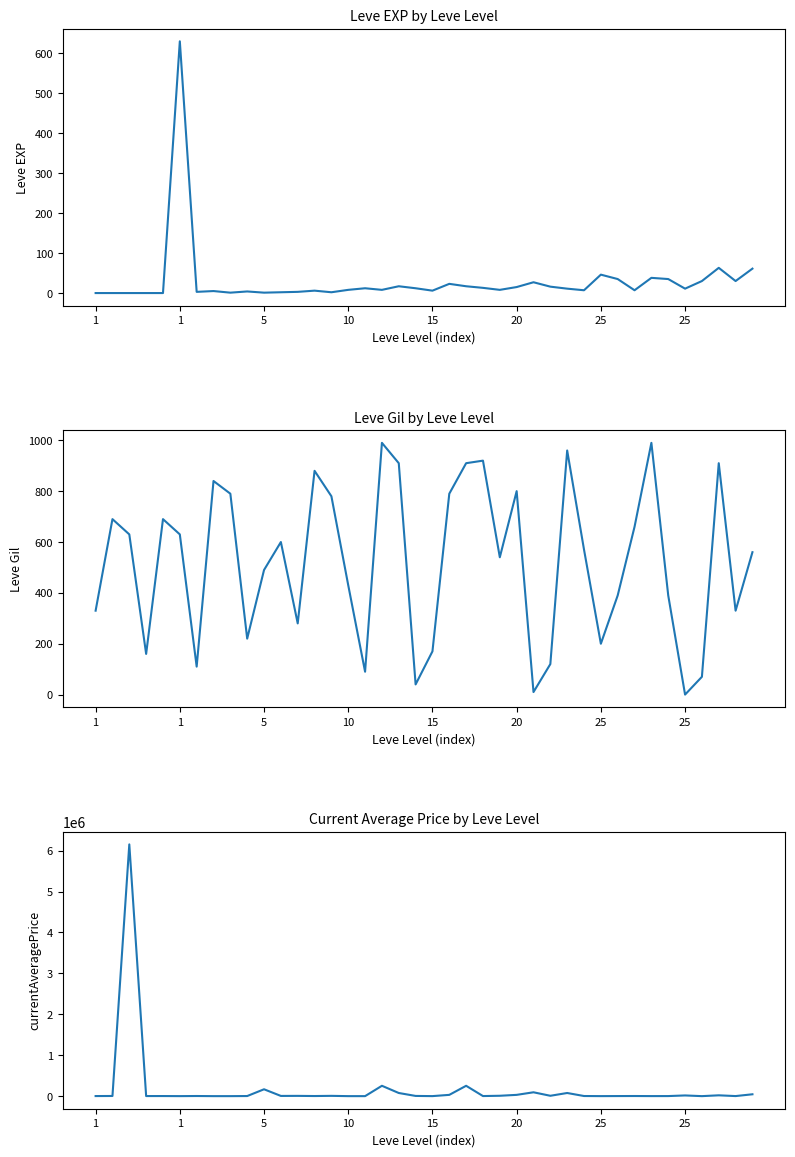

How many distinct data groups are displayed?

3